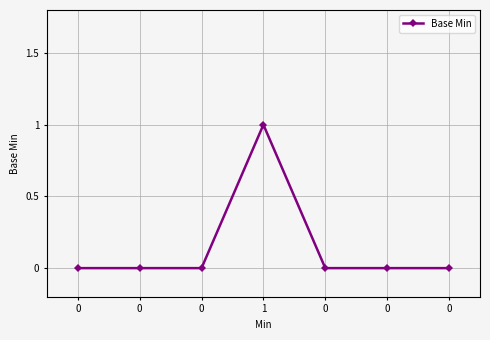

Which label corresponds to the largest value in the chart?

1